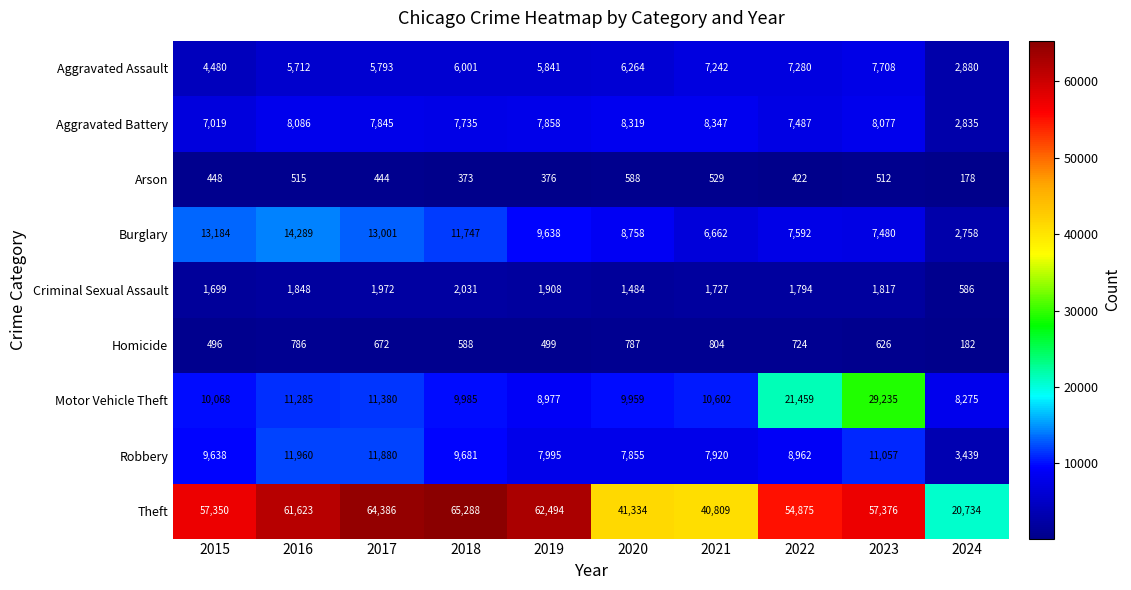

What is the greatest value displayed?

65288